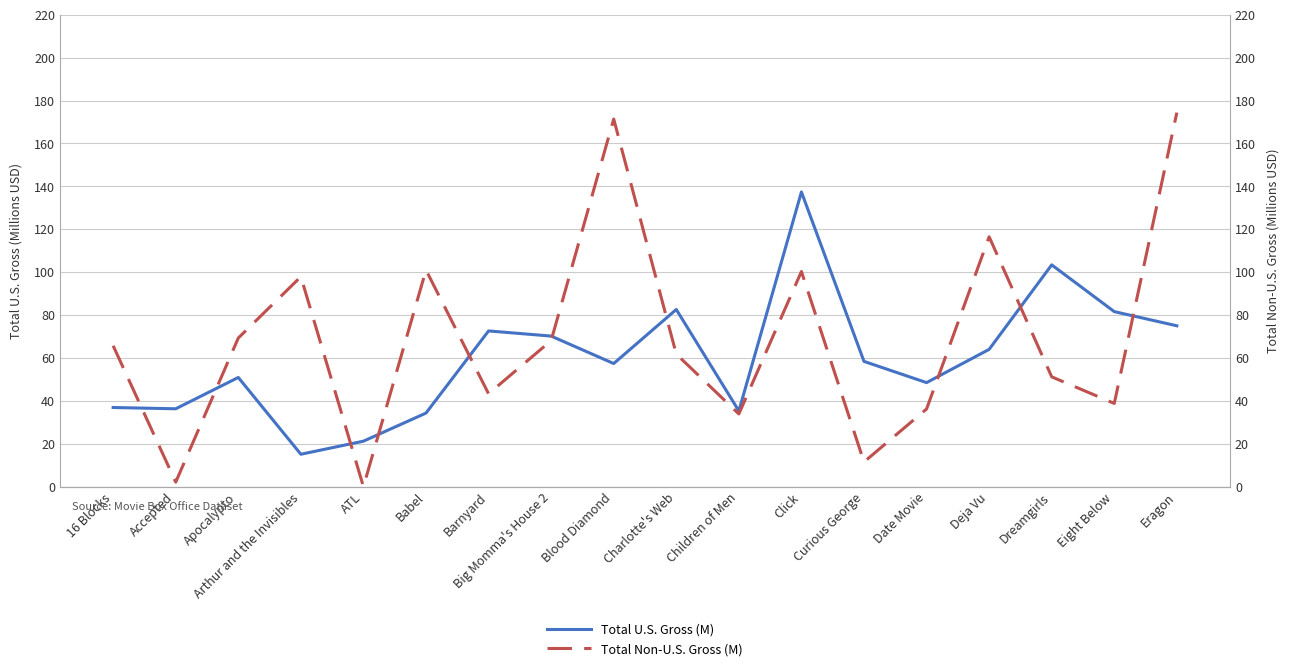

At which category is the sum across all series the highest?

Eragon